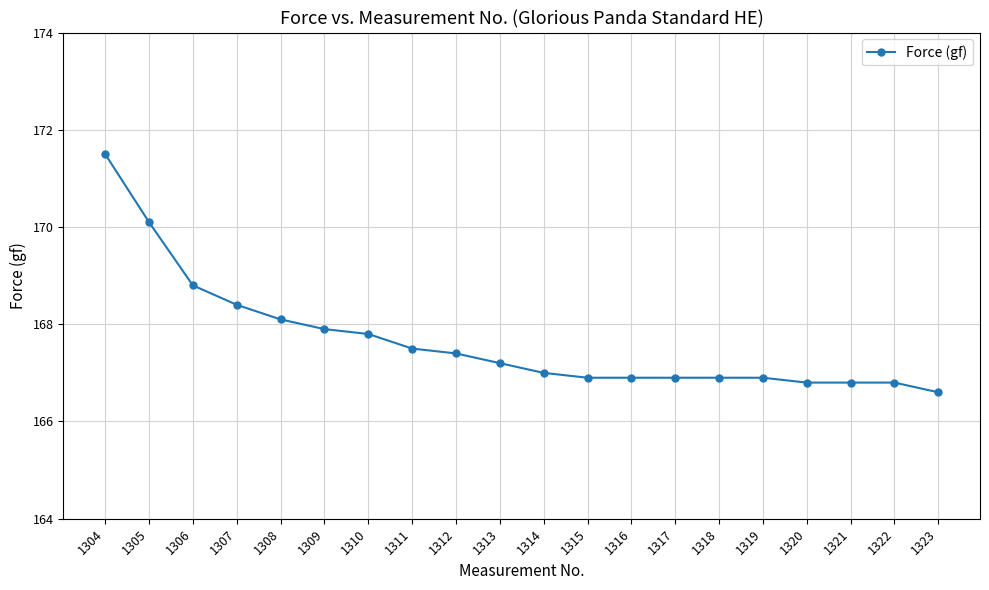

What is the value of the 11th point from the left?

167.0